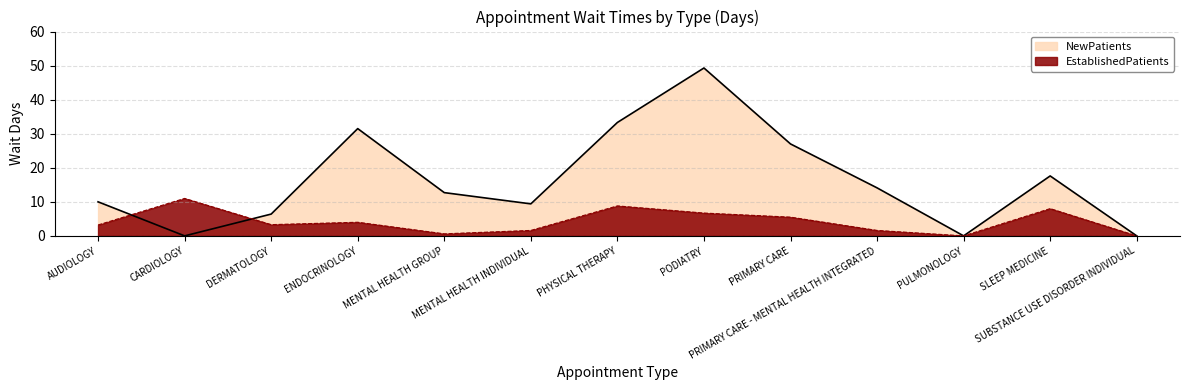

Where does the EstablishedPatients series first go above 3?

AUDIOLOGY